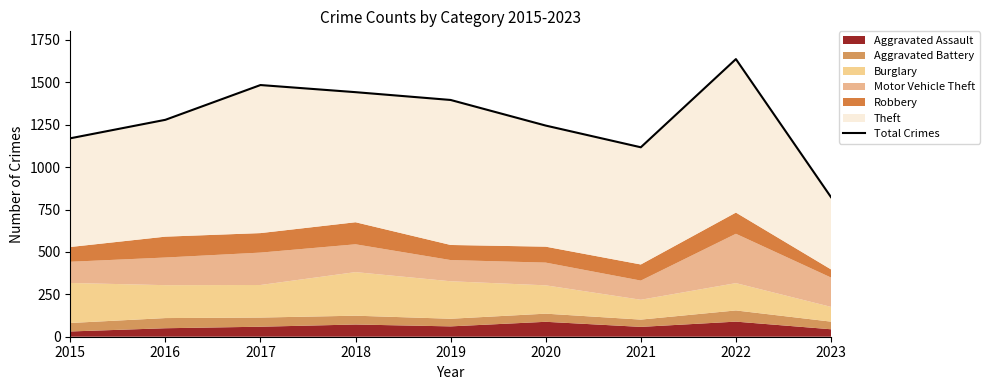

True or false: the data shows 823 at 2023.

True